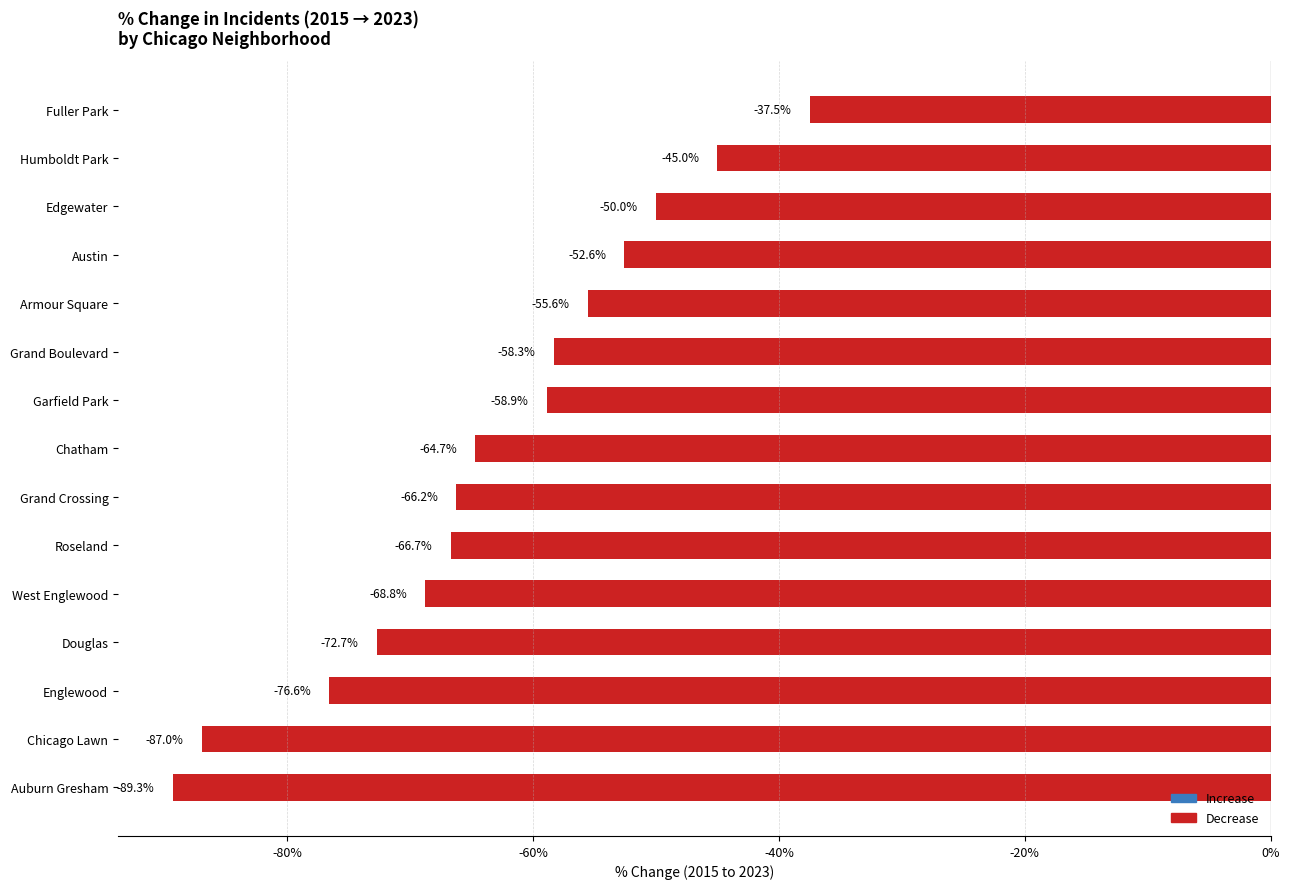

List the labels in order of value, largest first.

Fuller Park, Humboldt Park, Edgewater, Austin, Armour Square, Grand Boulevard, Garfield Park, Chatham, Grand Crossing, Roseland, West Englewood, Douglas, Englewood, Chicago Lawn, Auburn Gresham